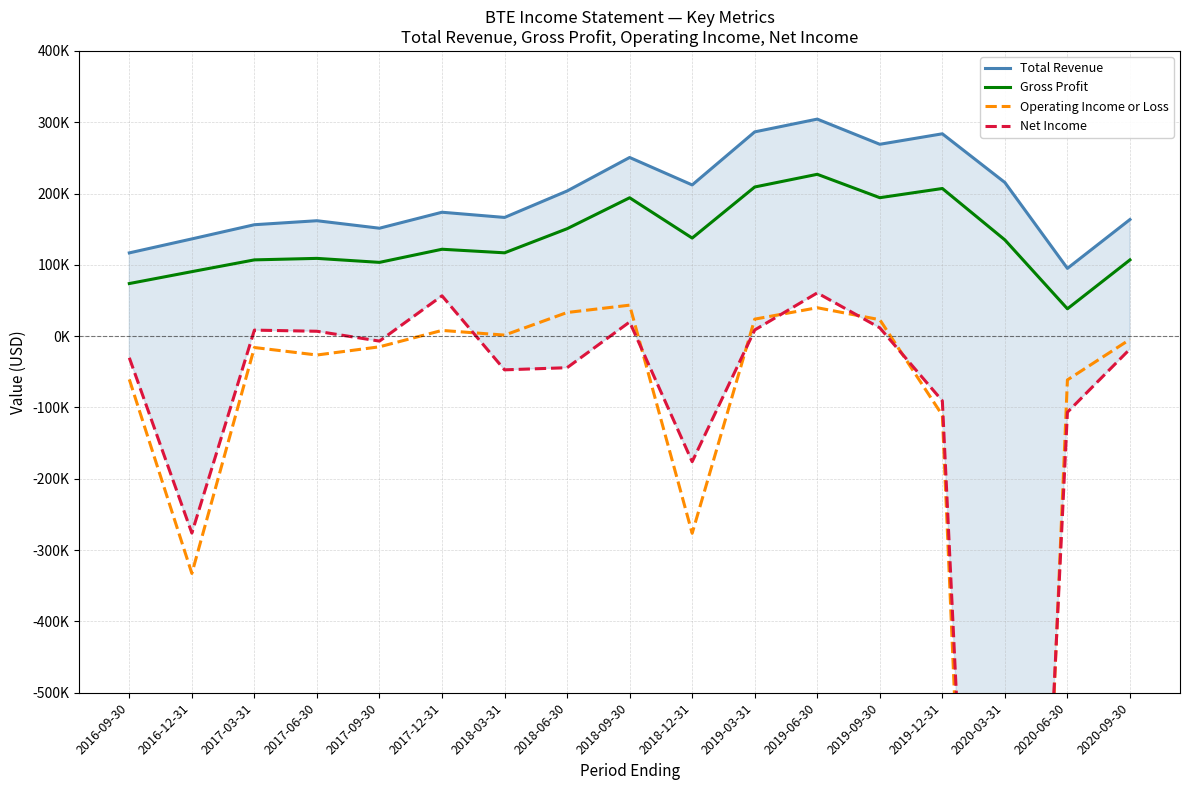

The Net Income series shows 19900 at 2018-09-30. True or false?

True